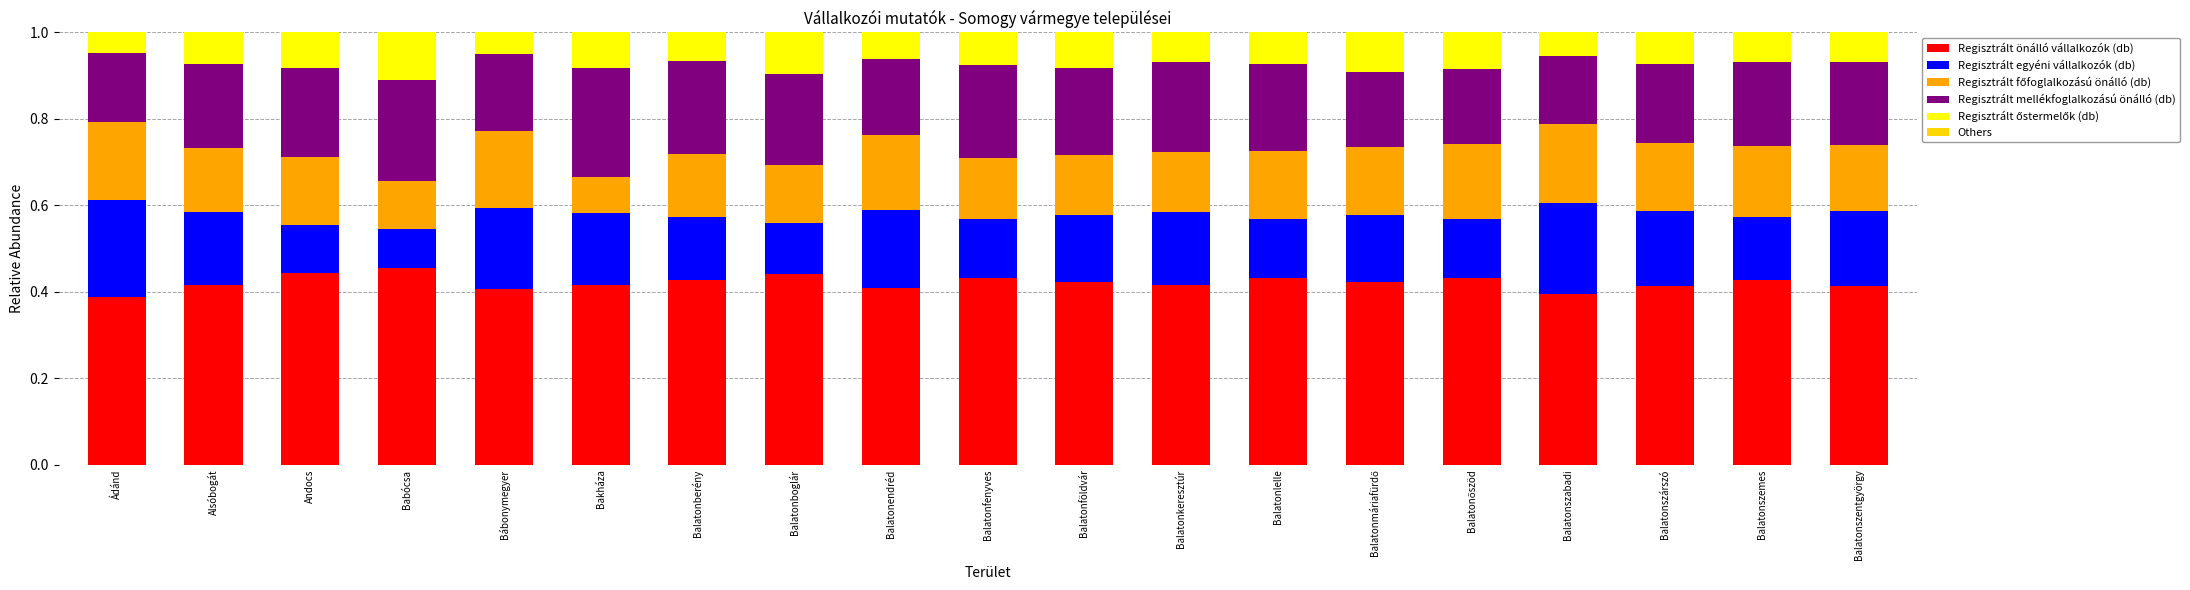

The value of Regisztrált önálló vállalkozók (db) at Balatonlelle is 0.4. True or false?

True